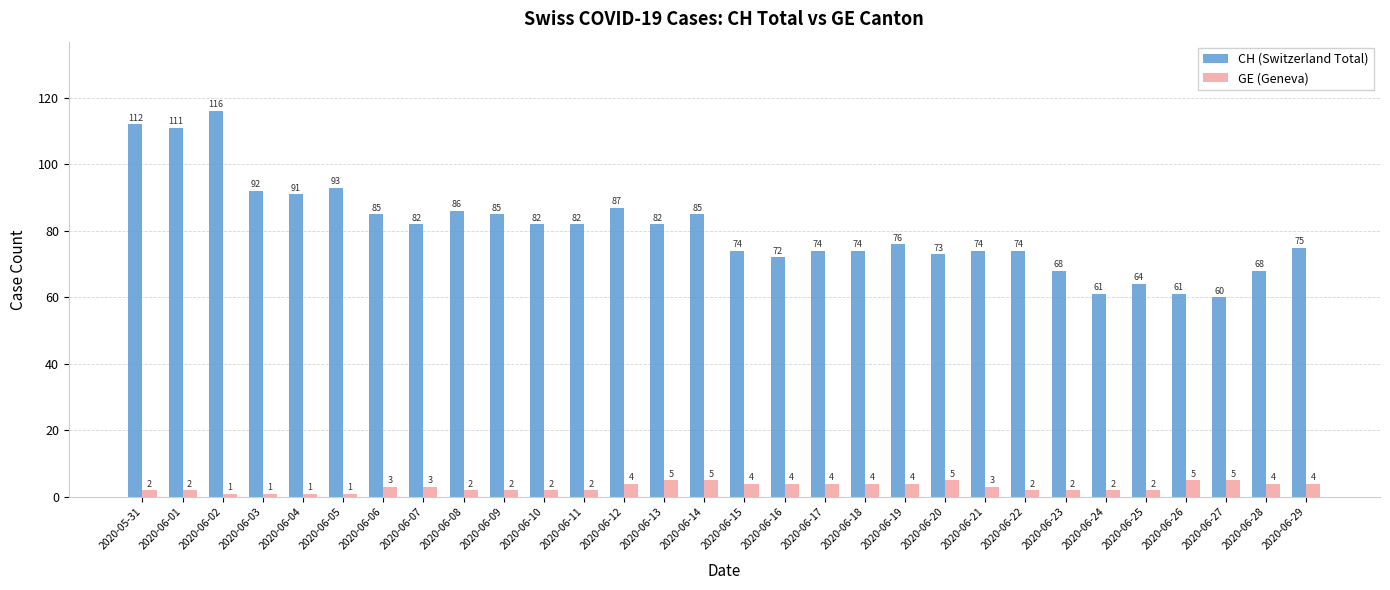

Which series has the largest range (max minus min)?

CH (Switzerland Total)